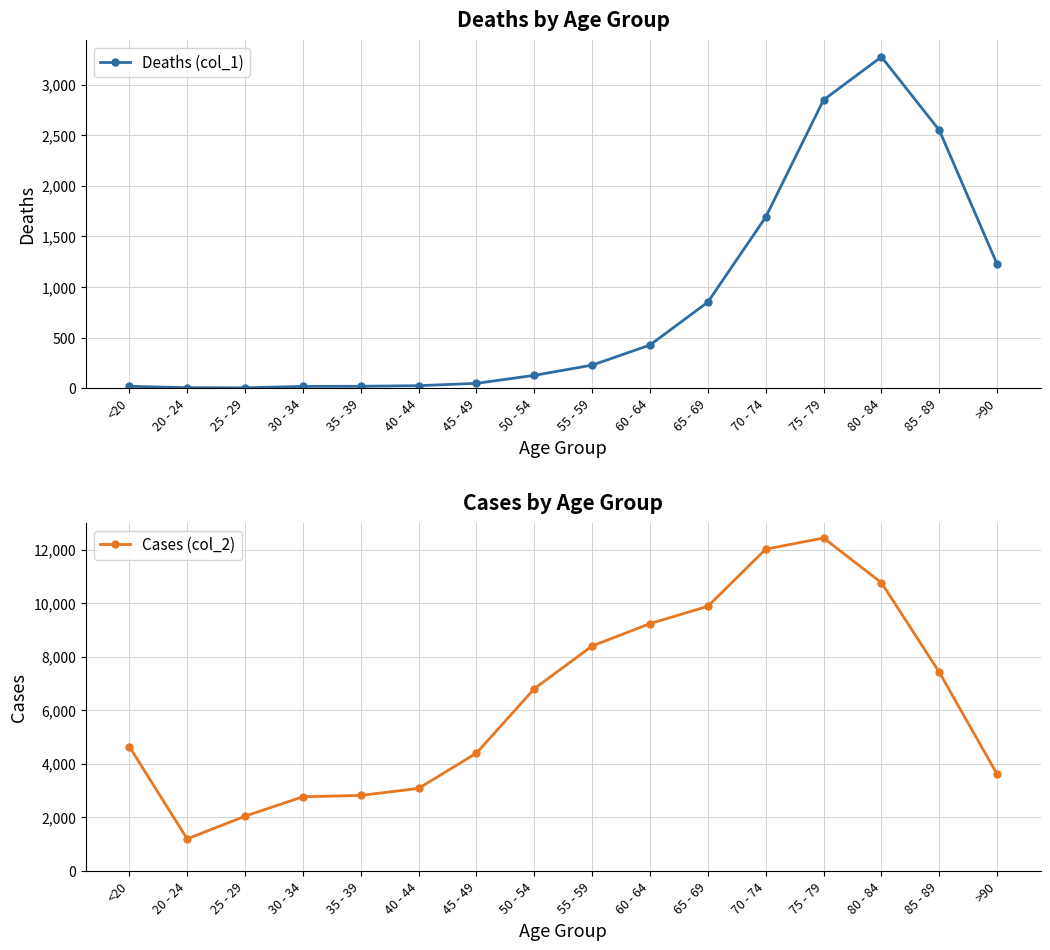

How many data points in Cases (col_2) are less than 6803?

8